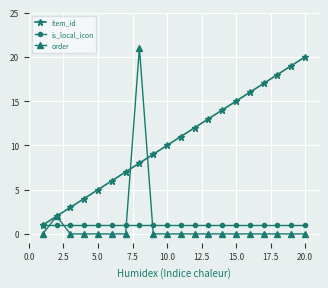

How many distinct data groups are displayed?

3